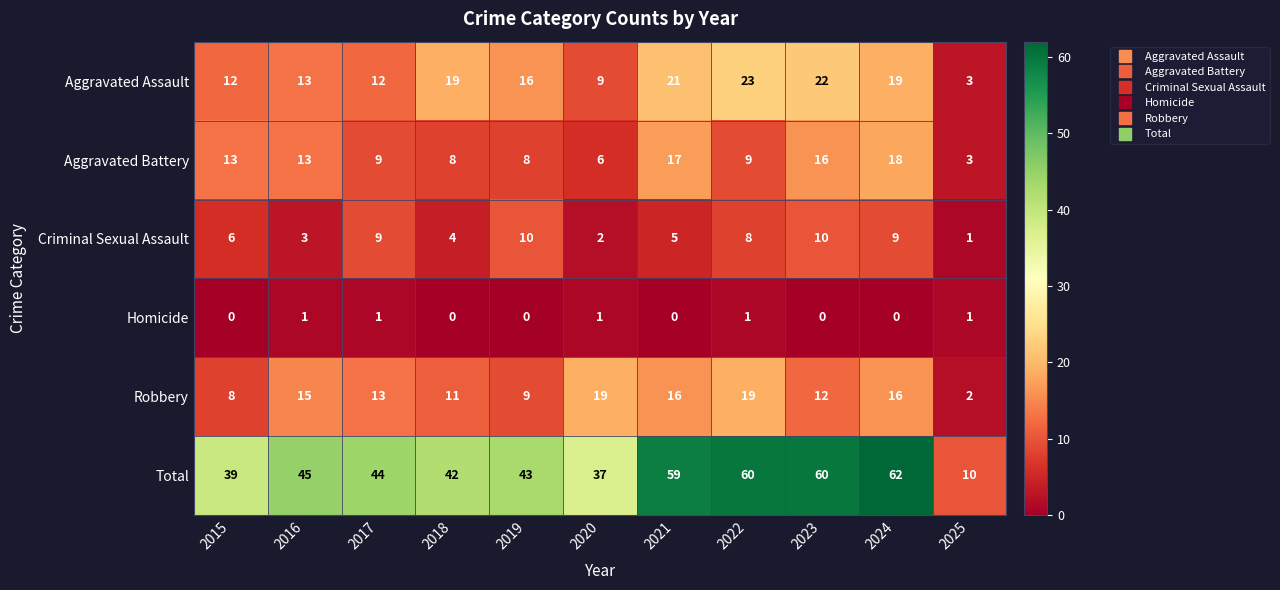

Is it true that Total equals 2 at 2025?

False